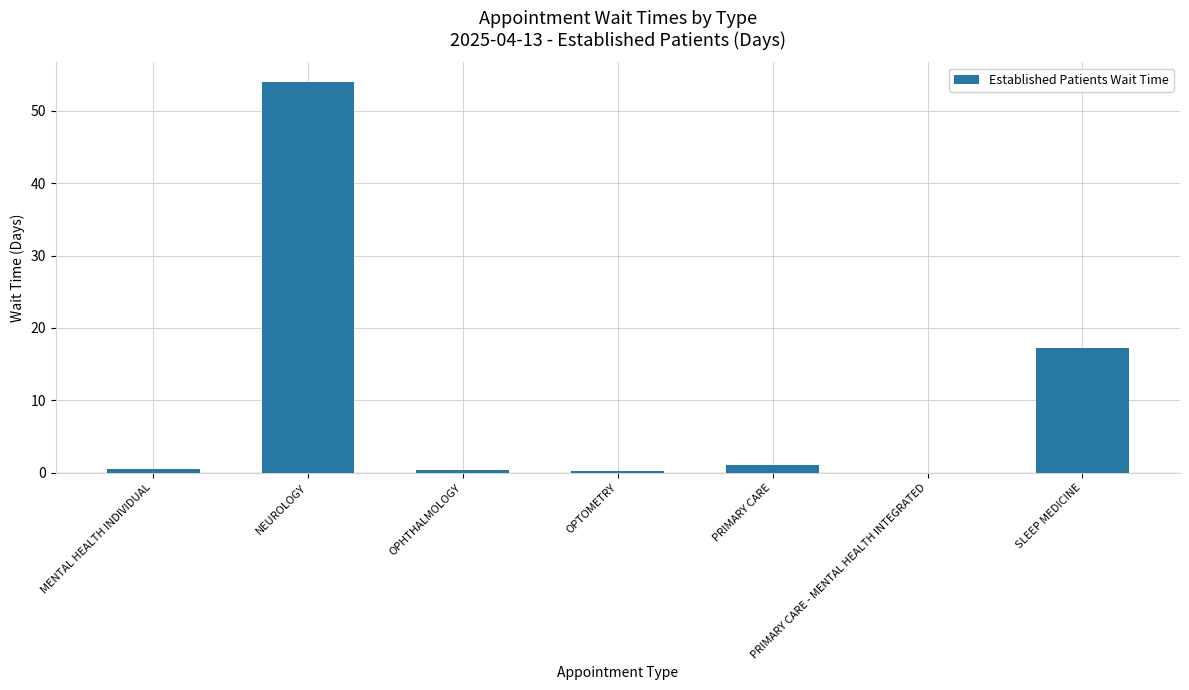

Are the bars horizontal?

No